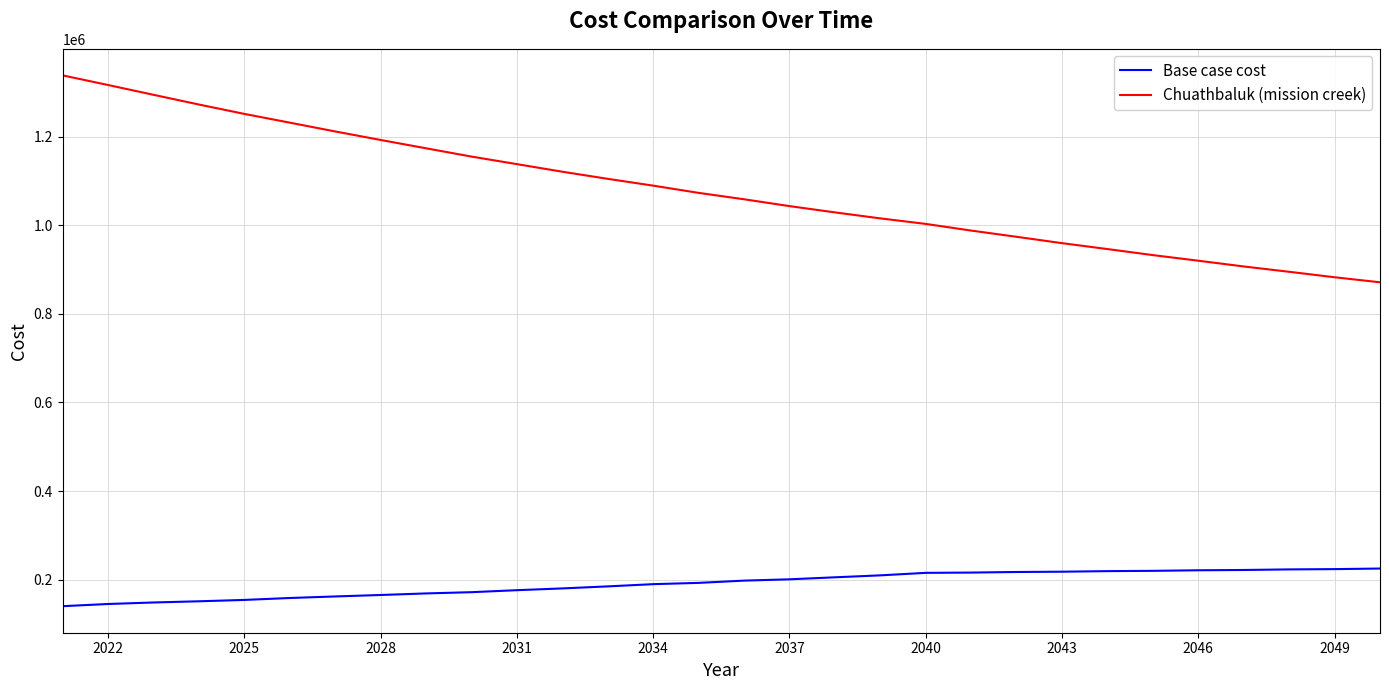

Which series has the largest total across all categories?

Chuathbaluk (mission creek)